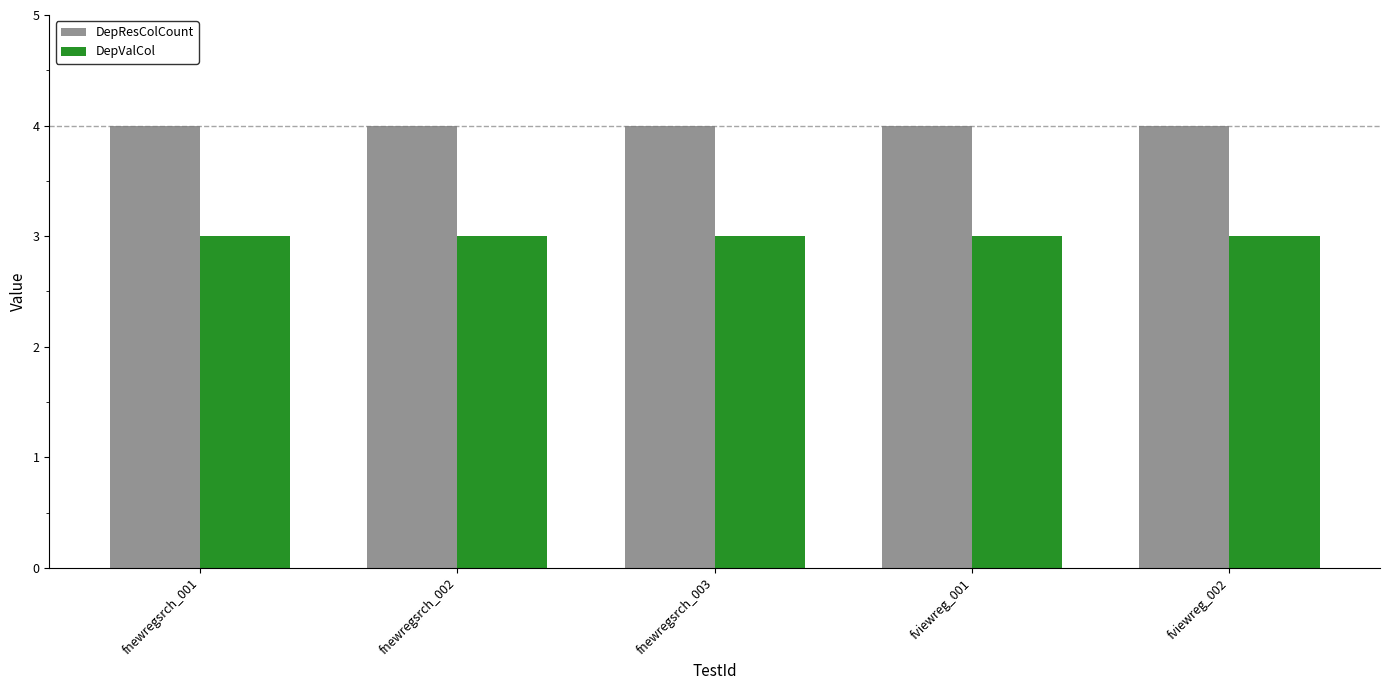

What is the sum of all DepResColCount values?

20